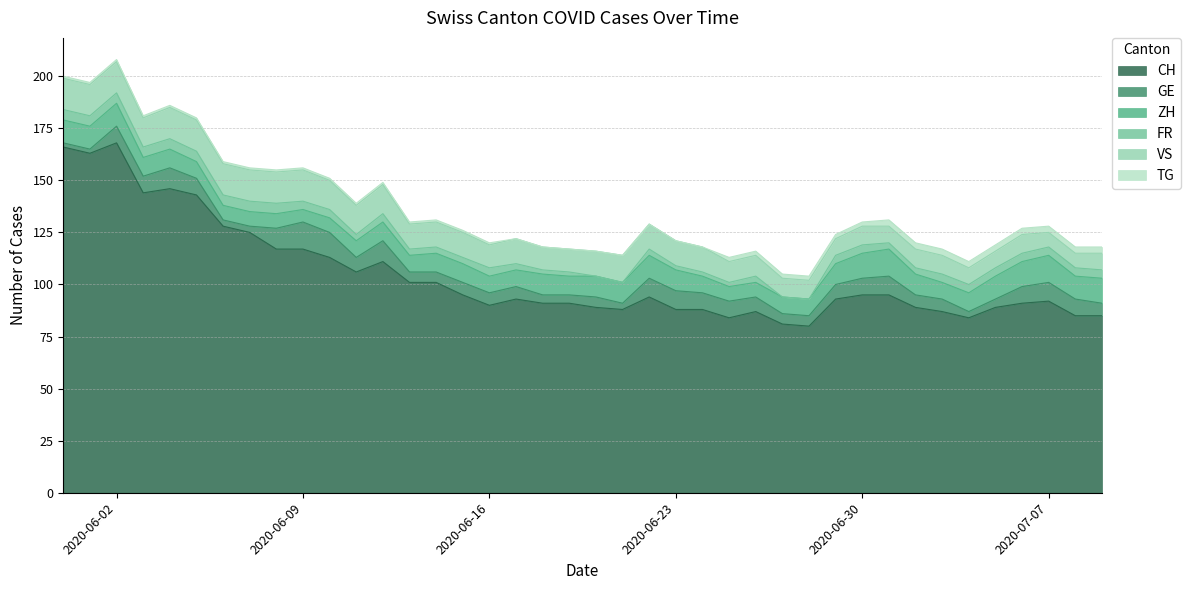

Reading right to left, list all the values displayed in this chart.

CH: 85	85	92	91	89	84	87	89	95	95	93	80	81	87	84	88	88	94	88	89	91	91	93	90	95	101	101	111	106	113	117	117	125	128	143	146	144	168	163	166
GE: 6	8	9	8	4	3	6	6	9	8	7	5	5	7	8	8	9	9	3	5	4	4	6	6	6	5	5	10	7	12	13	10	3	3	8	10	8	8	2	2
ZH: 12	11	13	12	11	9	8	10	13	12	10	8	8	7	7	8	10	11	10	10	9	10	8	8	9	9	8	9	8	7	6	7	7	7	8	9	9	11	11	11
FR: 4	4	4	4	4	4	4	3	3	4	4	0	0	3	2	2	2	3	0	0	2	2	3	4	3	3	3	4	3	4	4	5	5	5	5	5	5	5	5	5
VS: 8	7	7	9	8	8	9	9	8	9	8	9	9	10	10	12	12	12	13	12	11	11	12	11	12	12	12	14	14	14	15	15	15	15	15	15	14	15	15	15
TG: 3	3	3	3	3	3	3	3	3	2	2	2	2	2	2	0	0	0	0	0	0	0	0	1	1	1	1	1	1	1	1	1	1	1	1	1	1	1	1	1